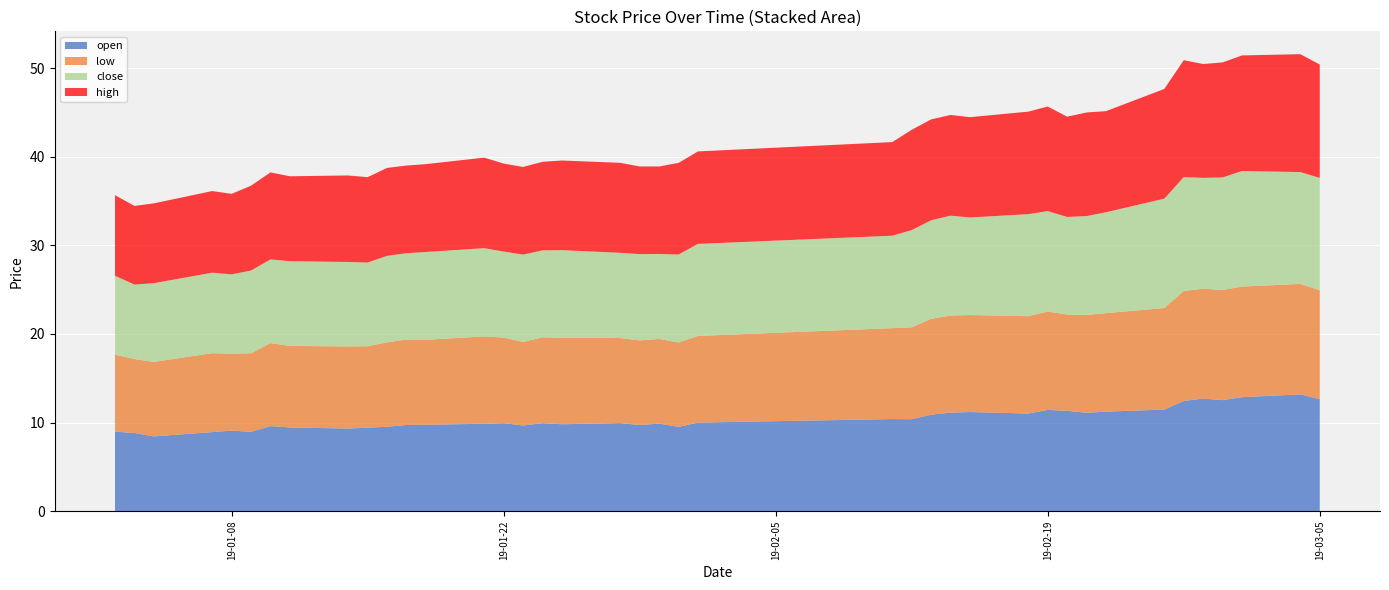

Reading right to left, list all the values displayed in this chart.

close: 2019-03-05=12.7	2019-03-04=12.6	2019-03-01=13.0	2019-02-28=12.7	2019-02-27=12.5	2019-02-26=12.9	2019-02-25=12.3	2019-02-22=11.4	2019-02-21=11.2	2019-02-20=11.0	2019-02-19=11.3	2019-02-18=11.5	2019-02-15=11.0	2019-02-14=11.3	2019-02-13=11.1	2019-02-12=11.0	2019-02-11=10.4	2019-02-01=10.4	2019-01-31=9.9	2019-01-30=9.6	2019-01-29=9.7	2019-01-28=9.6	2019-01-25=9.9	2019-01-24=9.8	2019-01-23=9.9	2019-01-22=9.7	2019-01-21=10.0	2019-01-18=9.9	2019-01-17=9.7	2019-01-16=9.8	2019-01-15=9.5	2019-01-14=9.5	2019-01-11=9.6	2019-01-10=9.5	2019-01-09=9.3	2019-01-08=8.9	2019-01-07=9.1	2019-01-04=8.9	2019-01-03=8.4	2019-01-02=8.9
high: 2019-03-05=12.8	2019-03-04=13.3	2019-03-01=13.0	2019-02-28=13.0	2019-02-27=12.9	2019-02-26=13.2	2019-02-25=12.4	2019-02-22=11.4	2019-02-21=11.7	2019-02-20=11.3	2019-02-19=11.8	2019-02-18=11.6	2019-02-15=11.3	2019-02-14=11.4	2019-02-13=11.4	2019-02-12=11.3	2019-02-11=10.6	2019-02-01=10.4	2019-01-31=10.3	2019-01-30=9.9	2019-01-29=9.9	2019-01-28=10.2	2019-01-25=10.1	2019-01-24=10.0	2019-01-23=9.9	2019-01-22=9.9	2019-01-21=10.2	2019-01-18=9.9	2019-01-17=9.9	2019-01-16=9.9	2019-01-15=9.6	2019-01-14=9.8	2019-01-11=9.6	2019-01-10=9.8	2019-01-09=9.6	2019-01-08=9.1	2019-01-07=9.2	2019-01-04=9.0	2019-01-03=8.9	2019-01-02=9.1
low: 2019-03-05=12.3	2019-03-04=12.5	2019-03-01=12.5	2019-02-28=12.4	2019-02-27=12.4	2019-02-26=12.4	2019-02-25=11.5	2019-02-22=11.1	2019-02-21=11.0	2019-02-20=10.9	2019-02-19=11.1	2019-02-18=11.0	2019-02-15=11.0	2019-02-14=11.0	2019-02-13=10.8	2019-02-12=10.4	2019-02-11=10.3	2019-02-01=9.8	2019-01-31=9.5	2019-01-30=9.6	2019-01-29=9.6	2019-01-28=9.6	2019-01-25=9.8	2019-01-24=9.7	2019-01-23=9.4	2019-01-22=9.7	2019-01-21=9.9	2019-01-18=9.6	2019-01-17=9.7	2019-01-16=9.5	2019-01-15=9.2	2019-01-14=9.3	2019-01-11=9.2	2019-01-10=9.4	2019-01-09=8.9	2019-01-08=8.7	2019-01-07=8.9	2019-01-04=8.4	2019-01-03=8.4	2019-01-02=8.7
open: 2019-03-05=12.6	2019-03-04=13.2	2019-03-01=12.9	2019-02-28=12.5	2019-02-27=12.7	2019-02-26=12.4	2019-02-25=11.5	2019-02-22=11.2	2019-02-21=11.1	2019-02-20=11.3	2019-02-19=11.4	2019-02-18=11.0	2019-02-15=11.2	2019-02-14=11.1	2019-02-13=10.9	2019-02-12=10.4	2019-02-11=10.4	2019-02-01=10.0	2019-01-31=9.5	2019-01-30=9.9	2019-01-29=9.7	2019-01-28=9.9	2019-01-25=9.8	2019-01-24=9.9	2019-01-23=9.7	2019-01-22=9.9	2019-01-21=9.9	2019-01-18=9.7	2019-01-17=9.7	2019-01-16=9.5	2019-01-15=9.4	2019-01-14=9.3	2019-01-11=9.4	2019-01-10=9.6	2019-01-09=8.9	2019-01-08=9.1	2019-01-07=8.9	2019-01-04=8.4	2019-01-03=8.8	2019-01-02=9.0